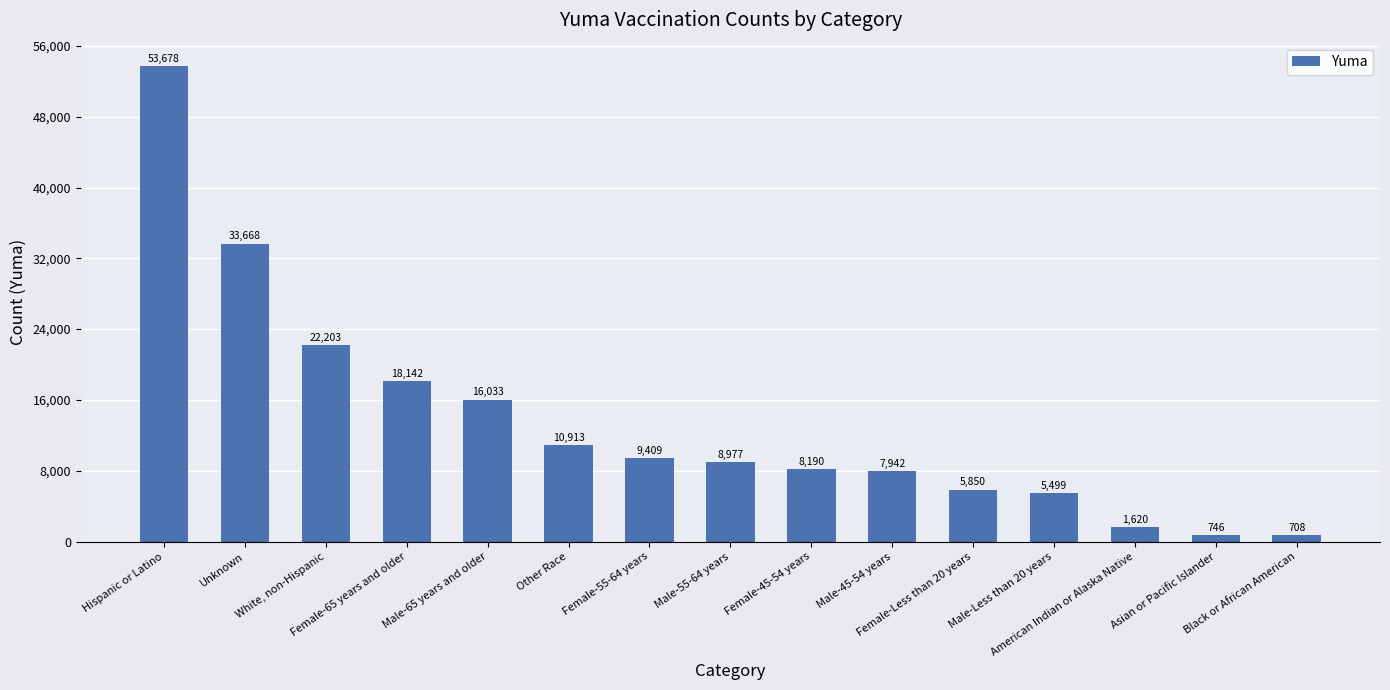

Reading left to right, list all the values displayed in this chart.

53678	33668	22203	18142	16033	10913	9409	8977	8190	7942	5850	5499	1620	746	708